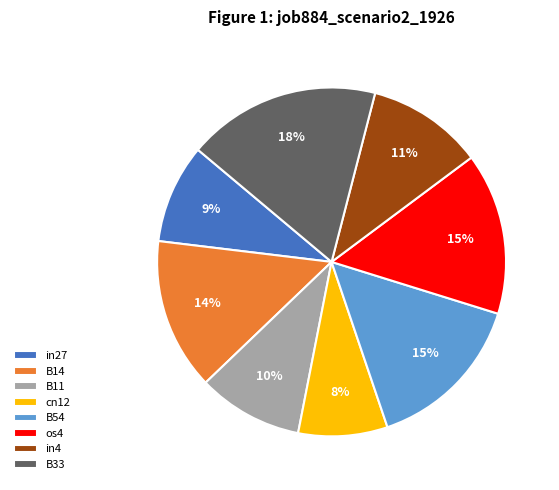

Do B54 and B33 together represent more than half of the pie?

No